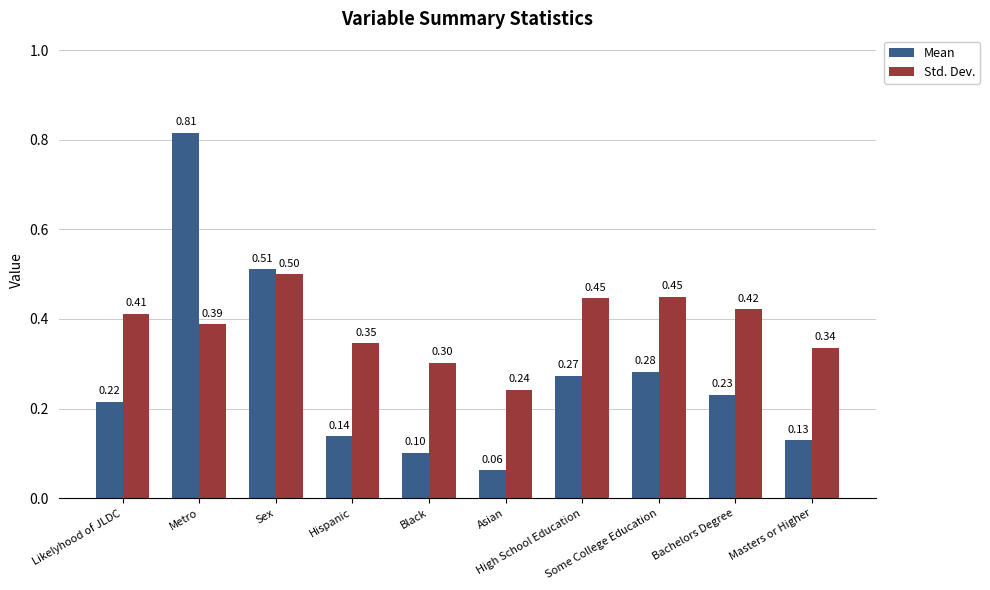

What is the difference between the maximum and minimum values in the Std. Dev. series?

0.3